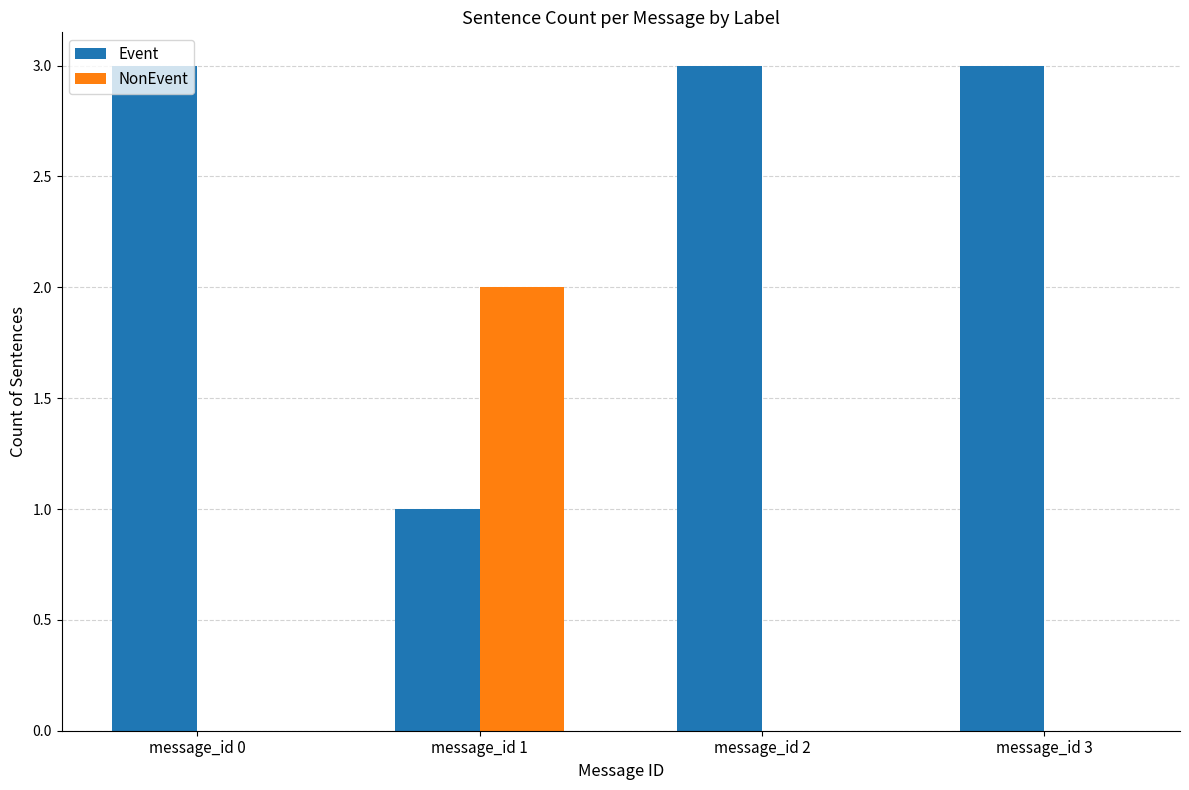

The NonEvent series shows 0 at message_id 0. True or false?

True